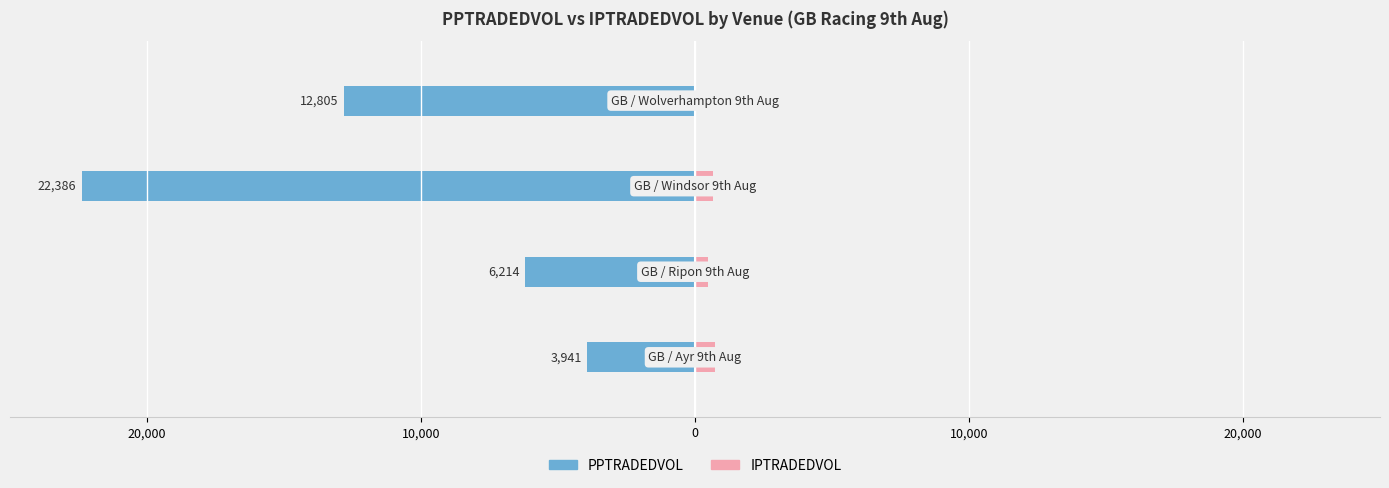

What is the lowest value of the PPTRADEDVOL series?

-22386.3